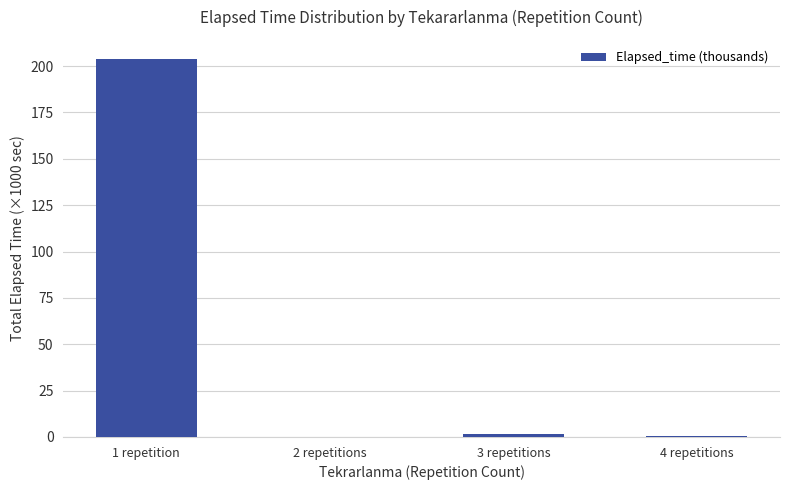

Are the bars horizontal?

No